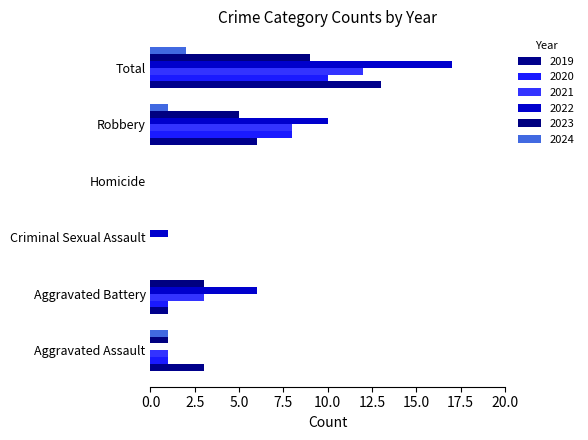

How many categories are shown in the chart?

6